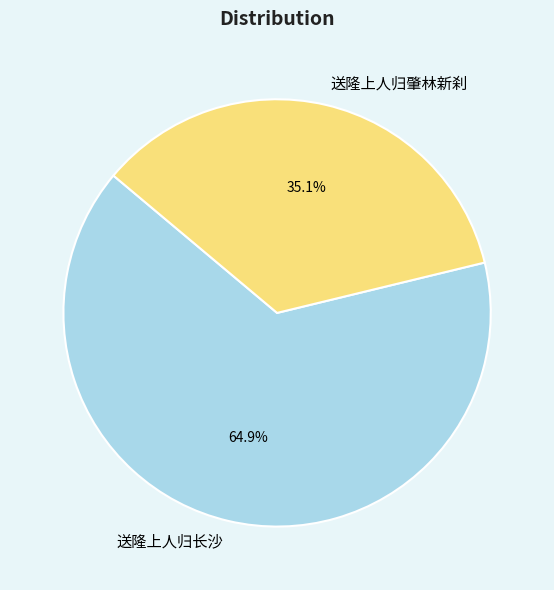

True or false: 送隆上人归长沙 accounts for 72% of the total.

False